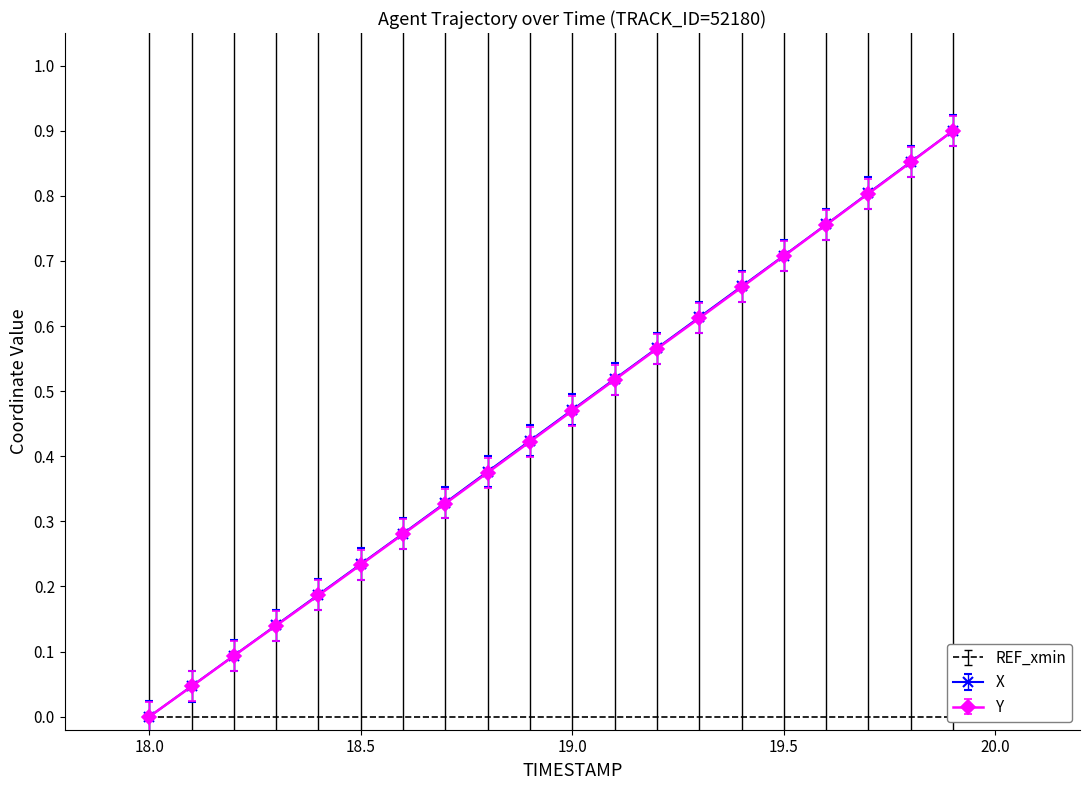

What is the highest value of the Y series?

0.9